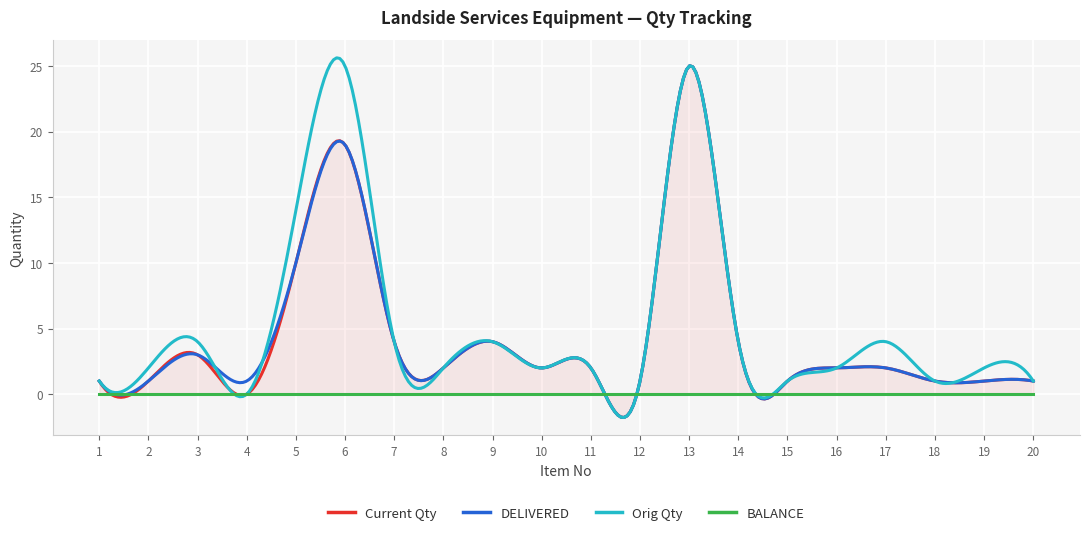

Which series has the largest total across all categories?

Orig Qty